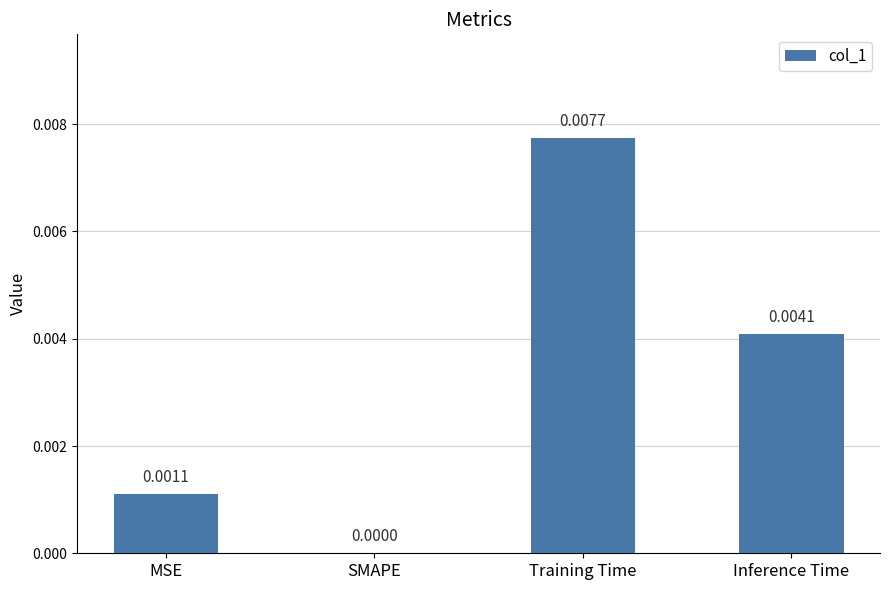

Where is the data nearest to the value 0?

SMAPE